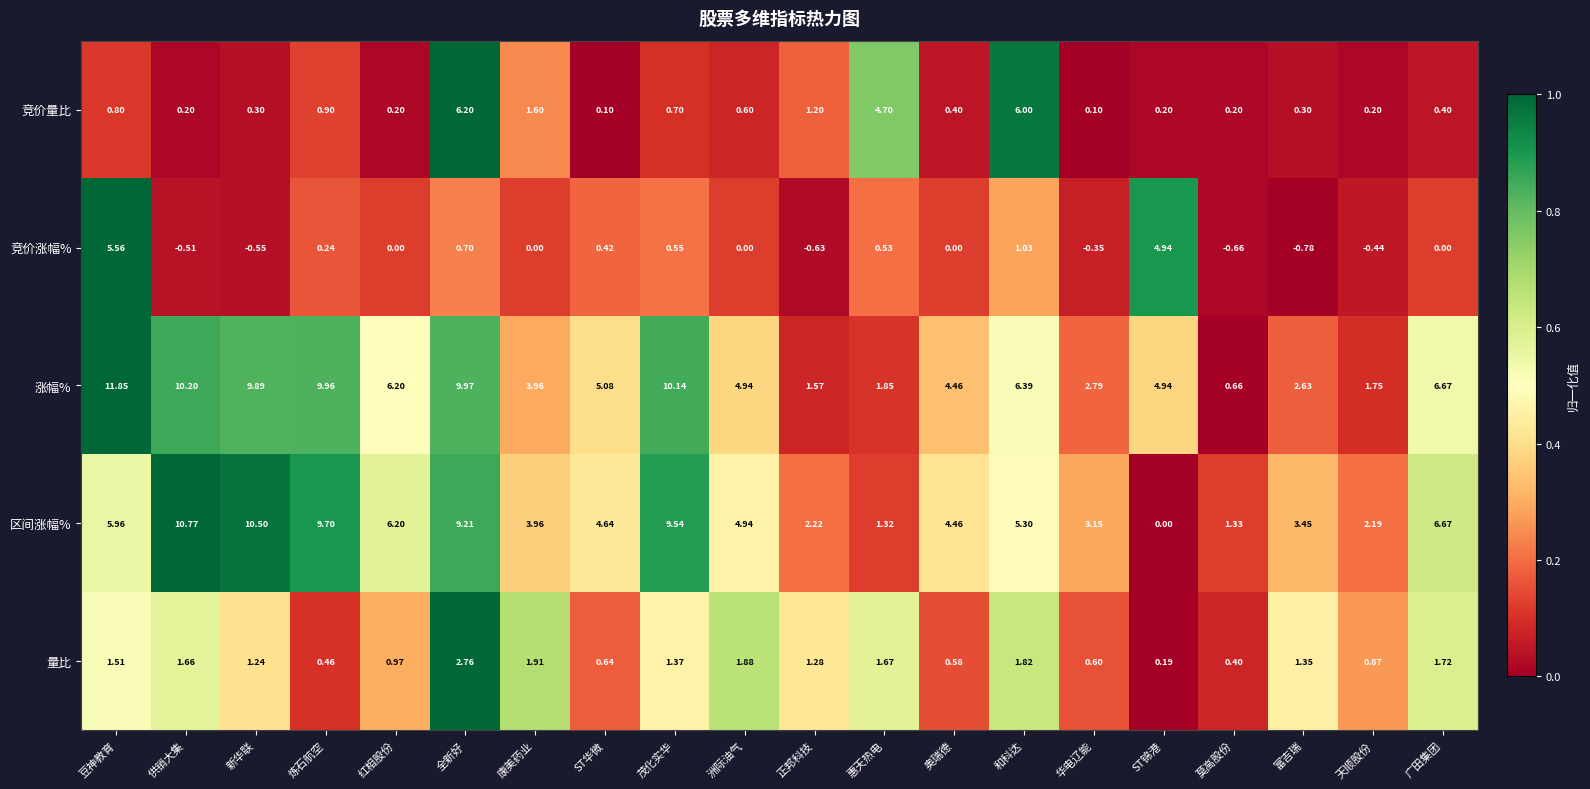

Which label corresponds to the smallest value in the chart?

富吉瑞